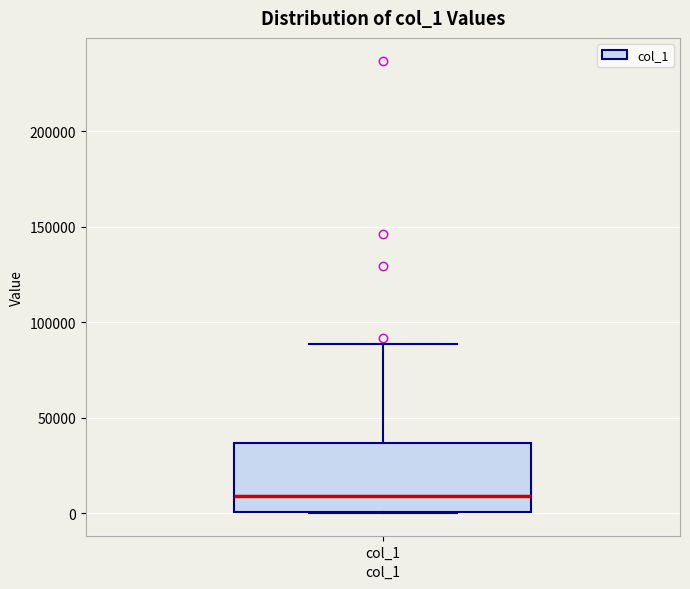

Where is the lower edge of the box for col_1 on the y-axis? The values are not printed on the chart, so give them approximately, as read against the axis.

0